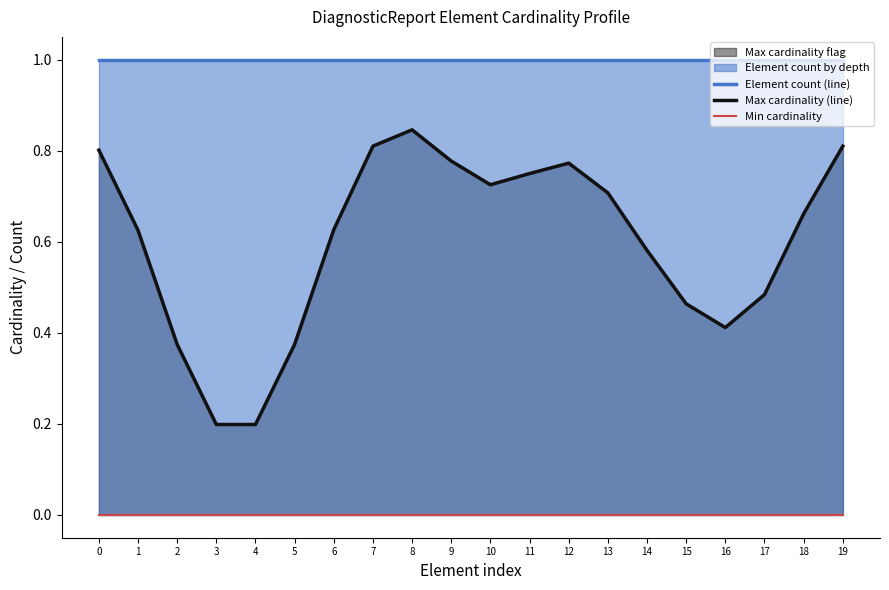

Reading left to right, extract all data points from this chart.

Element count (line): 0=1.0	1=1.0	2=1.0	3=1.0	4=1.0	5=1.0	6=1.0	7=1.0	8=1.0	9=1.0	10=1.0	11=1.0	12=1.0	13=1.0	14=1.0	15=1.0	16=1.0	17=1.0	18=1.0	19=1.0
Max cardinality (line): 0=0.8	1=0.6	2=0.4	3=0.2	4=0.2	5=0.4	6=0.6	7=0.8	8=0.8	9=0.8	10=0.7	11=0.7	12=0.8	13=0.7	14=0.6	15=0.5	16=0.4	17=0.5	18=0.7	19=0.8
Min cardinality: 0=0.0	1=0.0	2=0.0	3=0.0	4=0.0	5=0.0	6=0.0	7=0.0	8=0.0	9=0.0	10=0.0	11=0.0	12=0.0	13=0.0	14=0.0	15=0.0	16=0.0	17=0.0	18=0.0	19=0.0